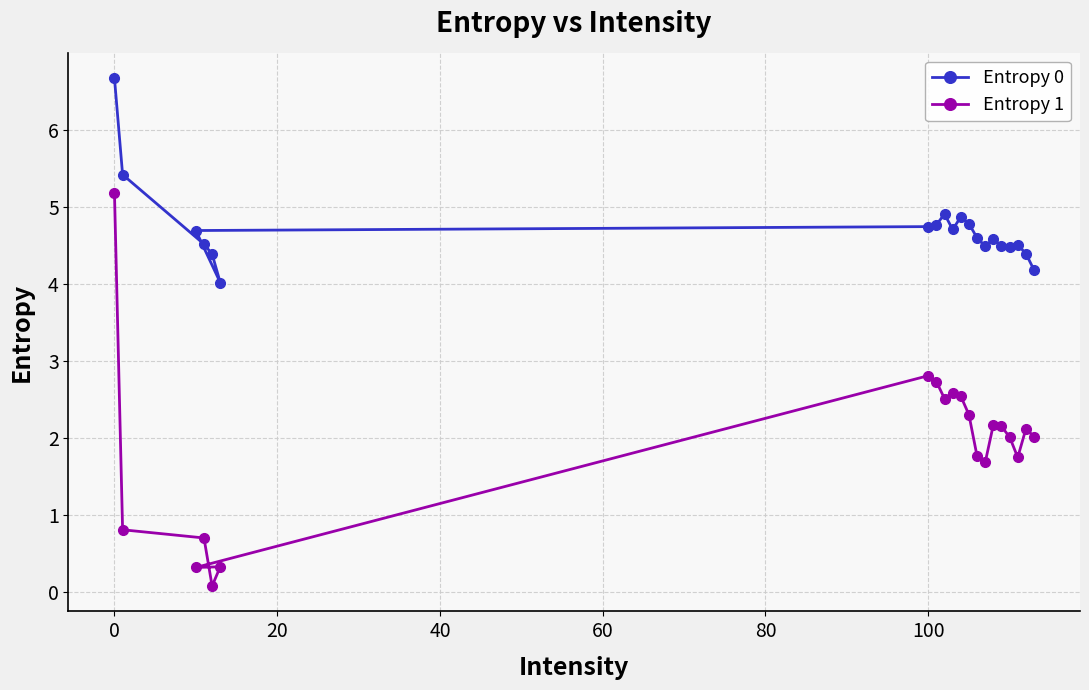

True or false: Entropy 0 and Entropy 1 intersect in this chart.

False